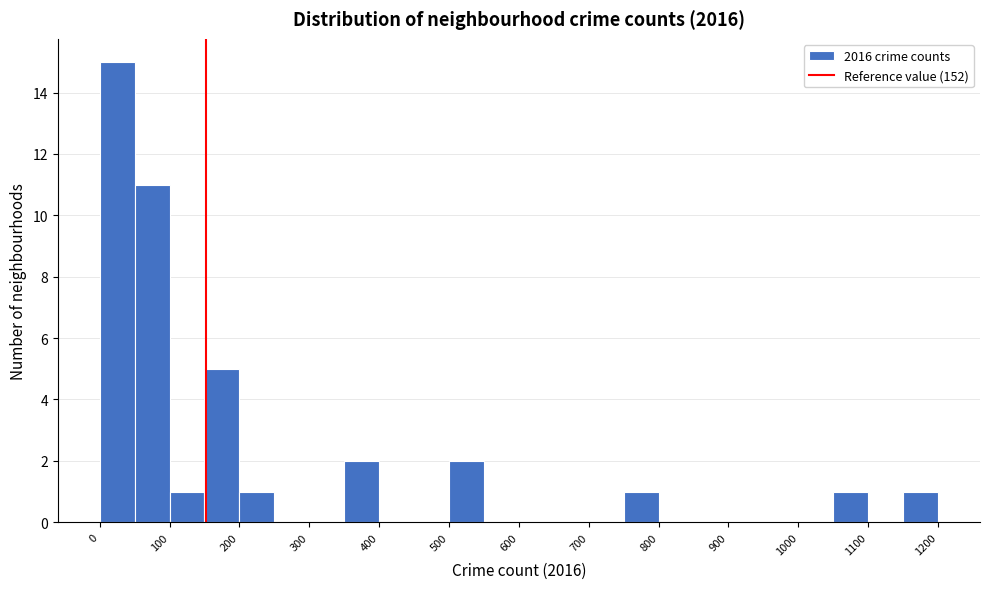

Over which range of the x-axis is the bar tallest?

0 to 50